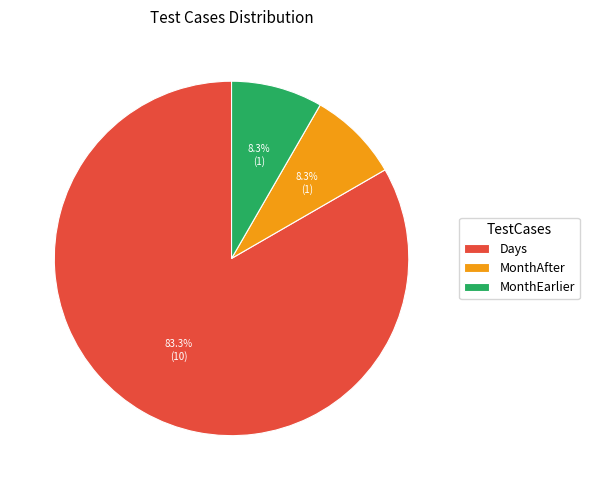

What is the largest slice in the pie chart?

Days